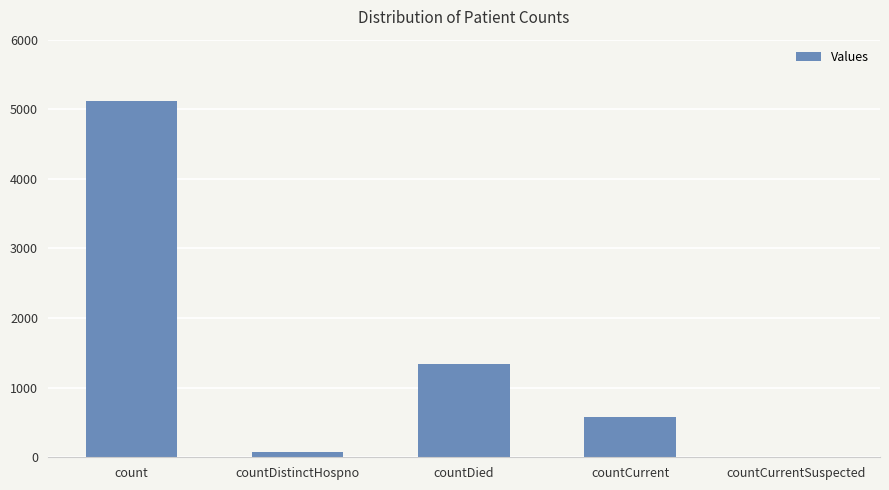

What is the change in value from count to countDied?

-3778